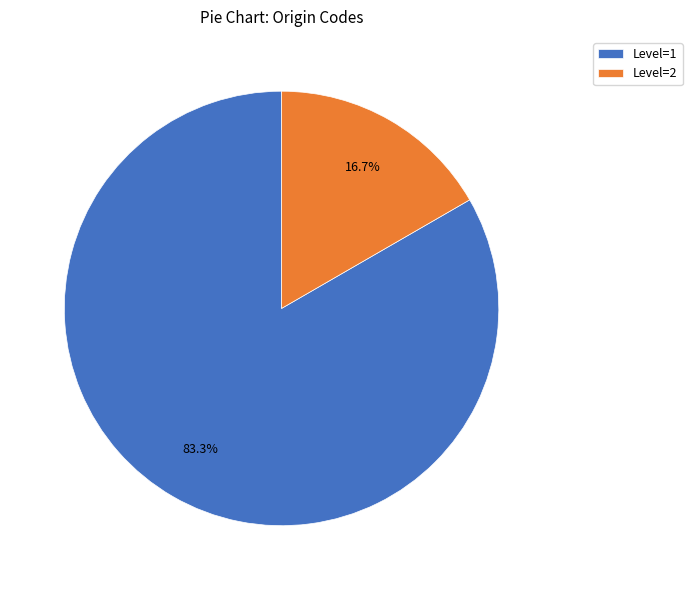

Rank the categories by value from lowest to highest.

Level=2, Level=1